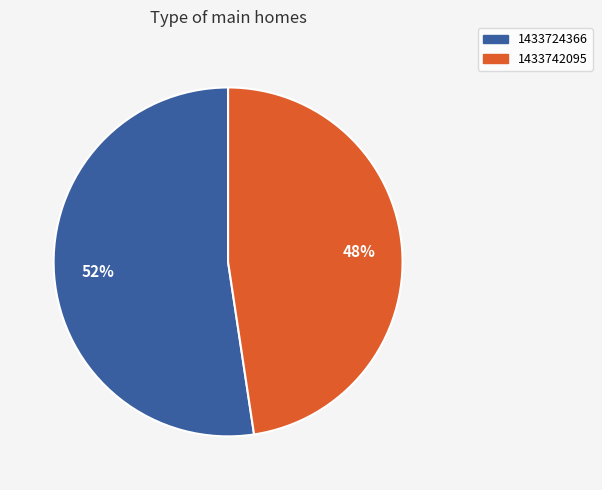

What is the largest slice in the pie chart?

1433724366